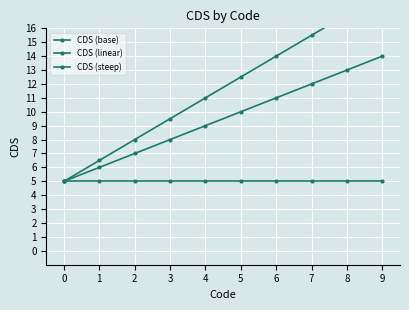

The value of CDS (steep) at 2 is 12.2. True or false?

False